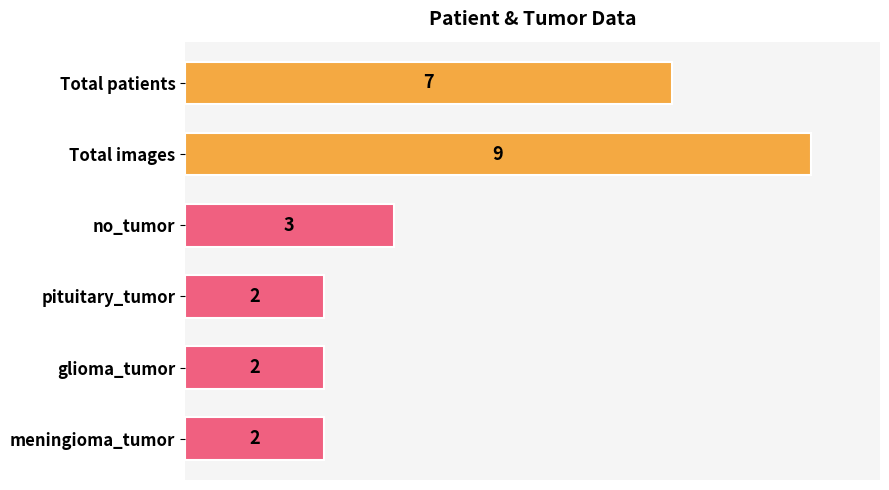

Reading top to bottom, transcribe all the data shown in this chart.

Total patients=7	Total images=9	no_tumor=3	pituitary_tumor=2	glioma_tumor=2	meningioma_tumor=2